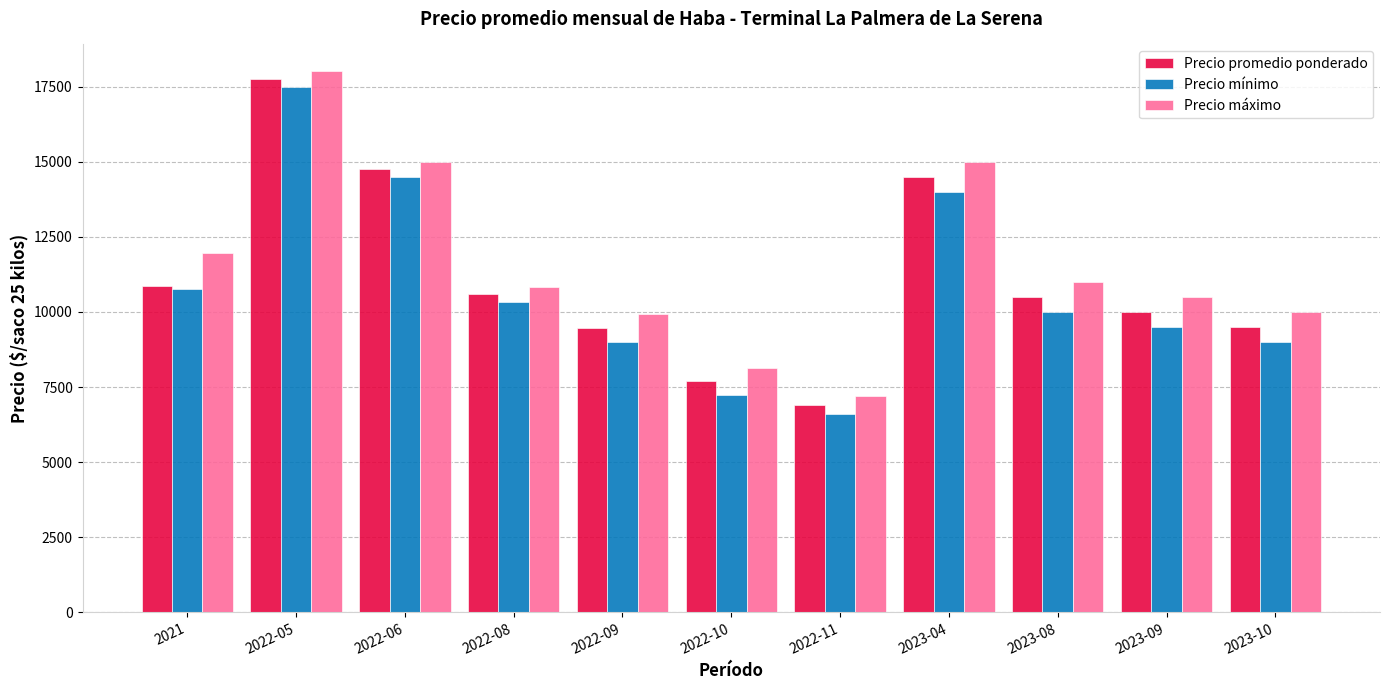

At which label does Precio máximo reach its peak?

2022-05